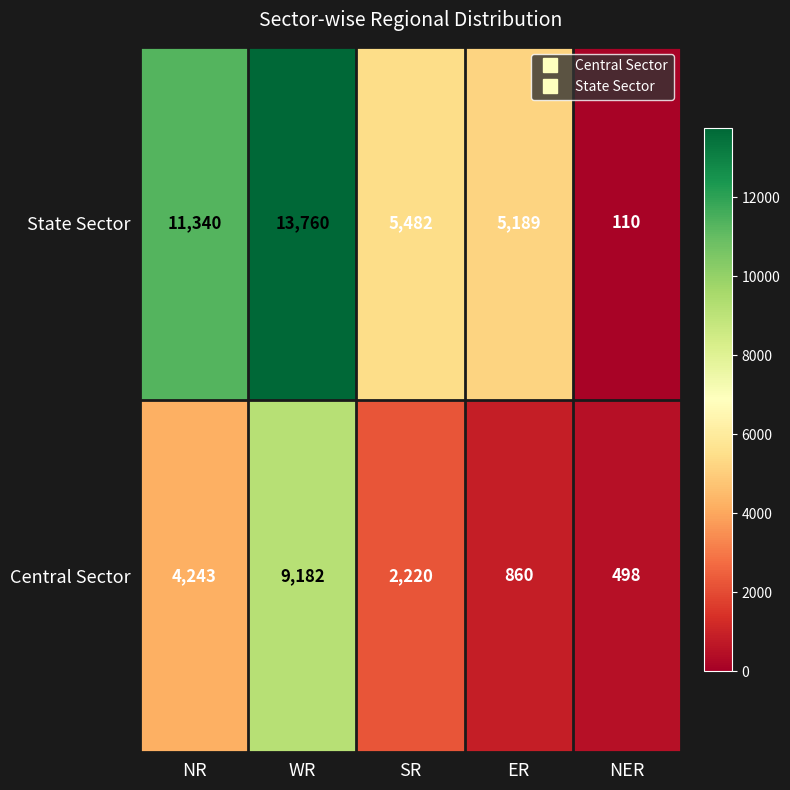

What is the smallest value displayed?

110